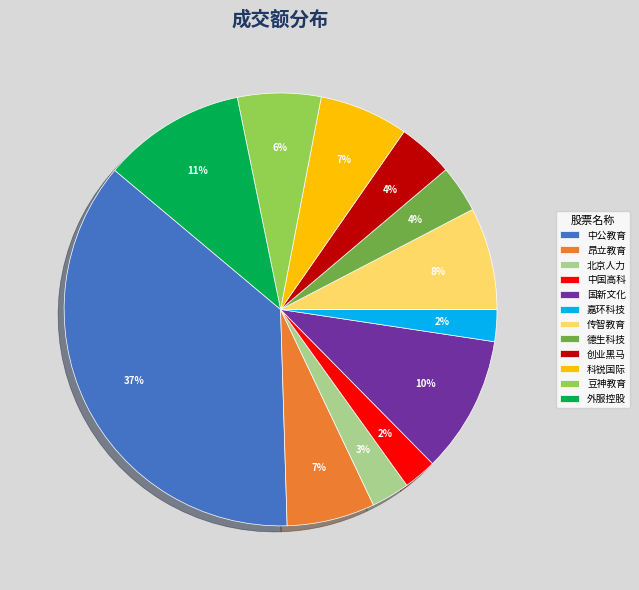

Which has a higher value, 中国高科 or 科锐国际?

科锐国际